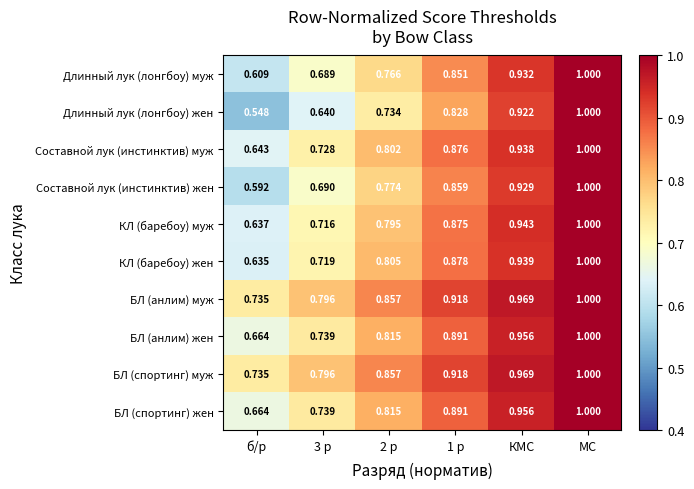

Which series has the widest spread of values?

Длинный лук (лонгбоу) жен